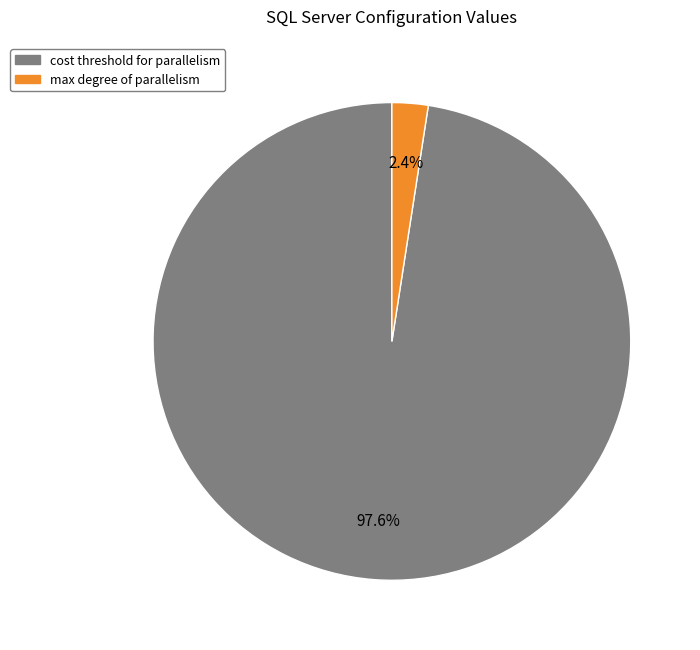

To the nearest percent, what is the average slice percentage?

50%